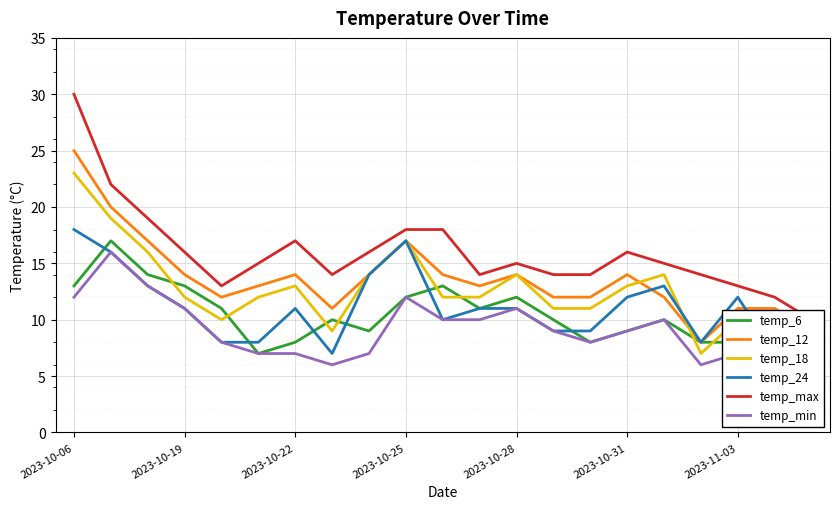

What is the average value of the temp_18 series?

13